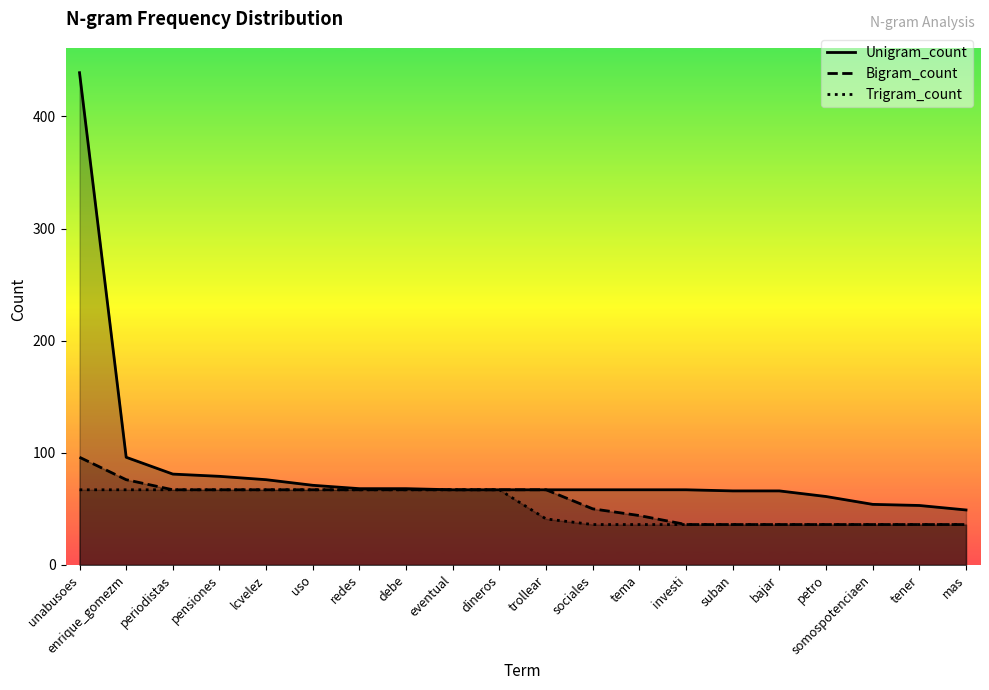

Which series has the largest total across all categories?

Unigram_count